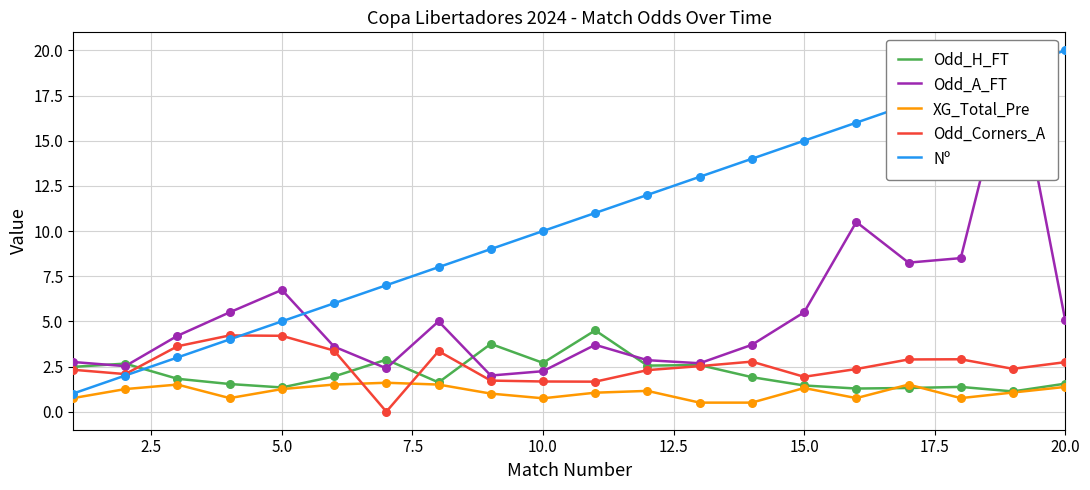

The Nº series shows 5.2 at 15.0. True or false?

False